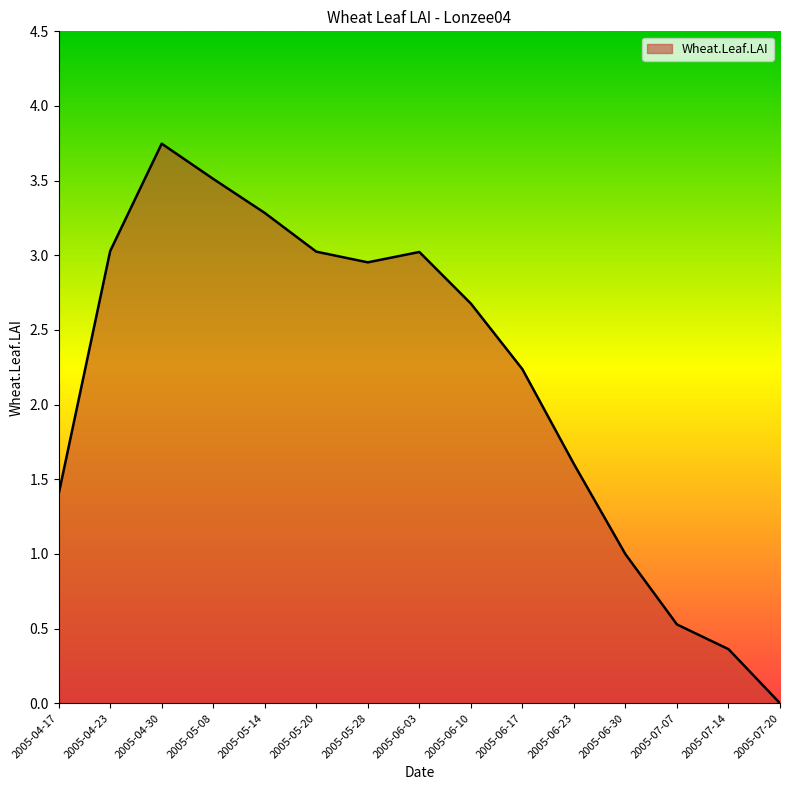

What is the average value?

2.2